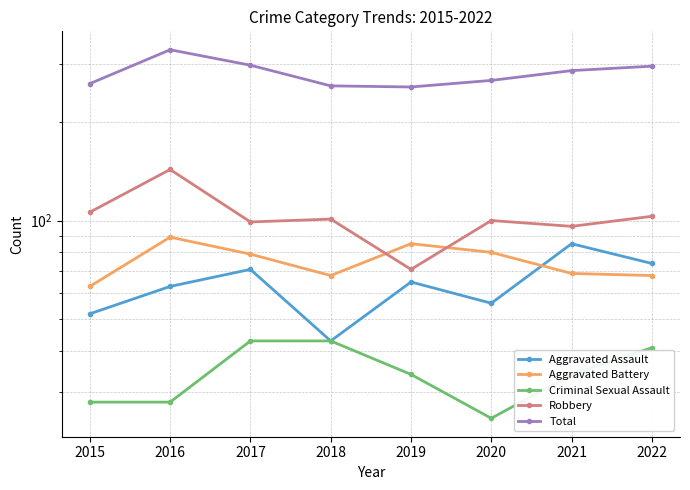

How many interior local peaks does the Total series have?

1